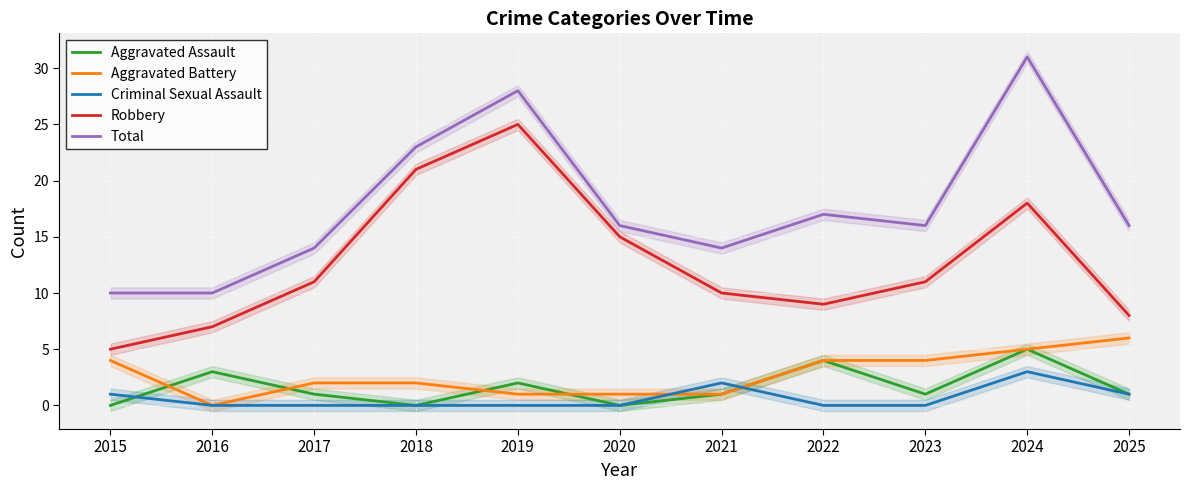

Where does the Robbery series first go above 11?

2018